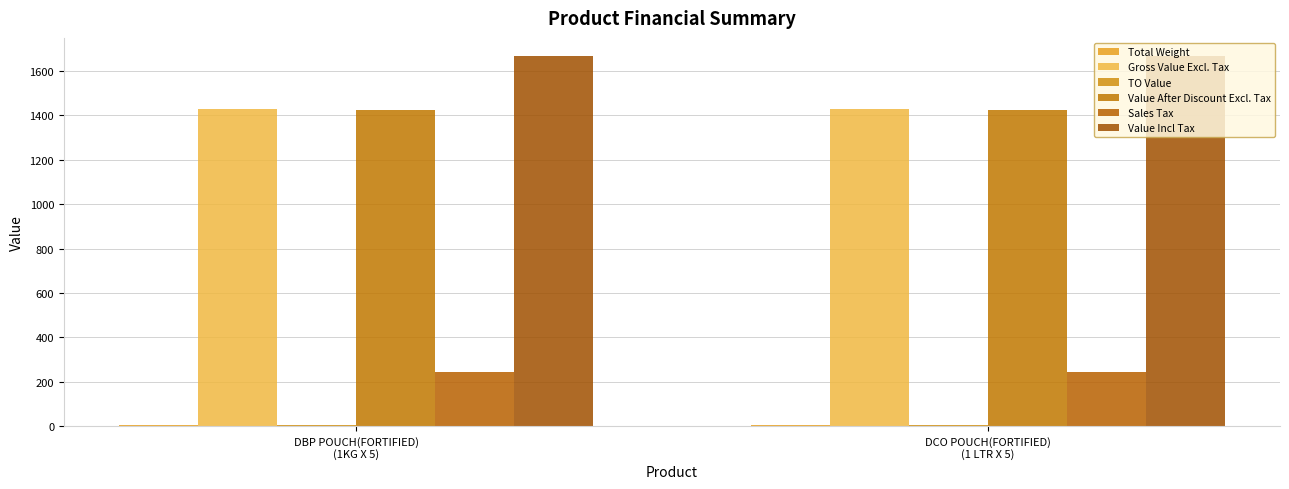

The value of Gross Value Excl. Tax at DBP POUCH(FORTIFIED)
(1KG X 5) is 1428.7. True or false?

True